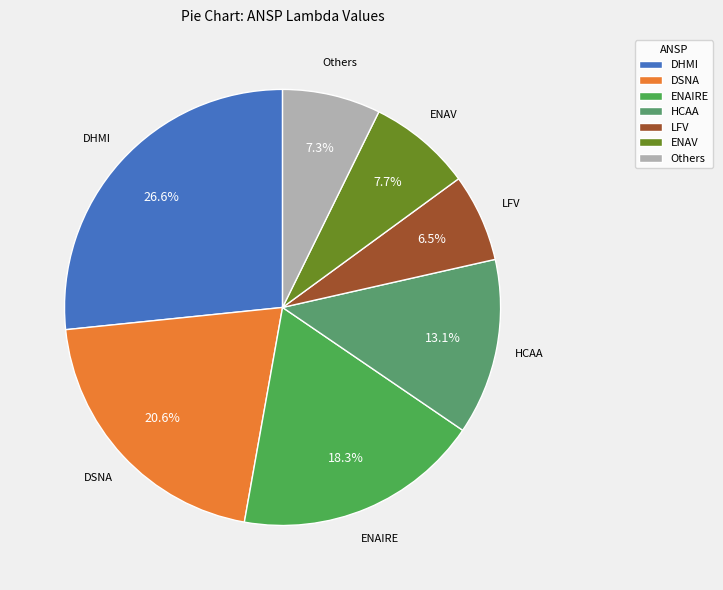

Is it true that ENAIRE is 29% of the pie?

False